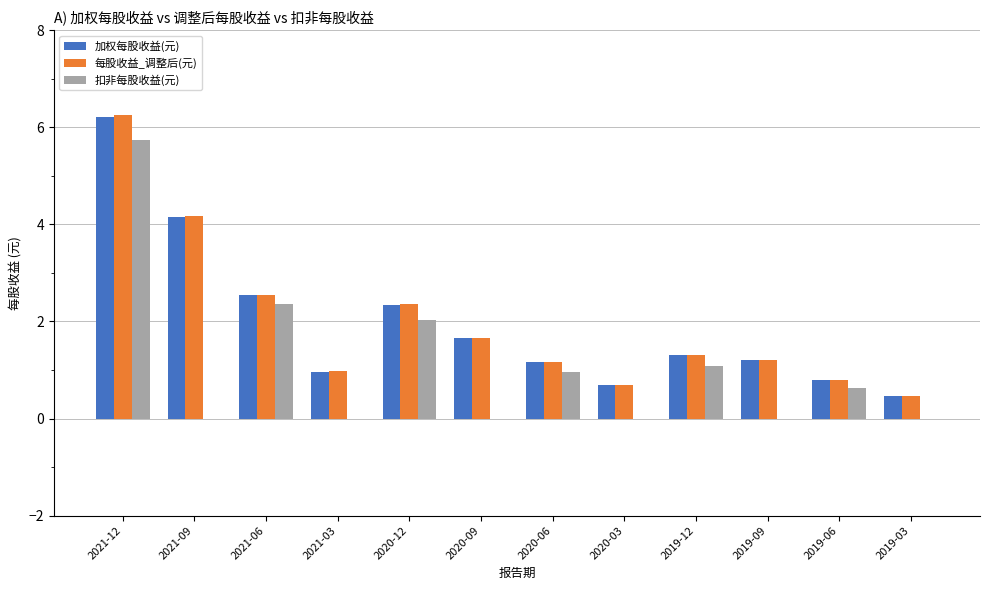

At which category does the chart reach its peak across all series?

2021-12